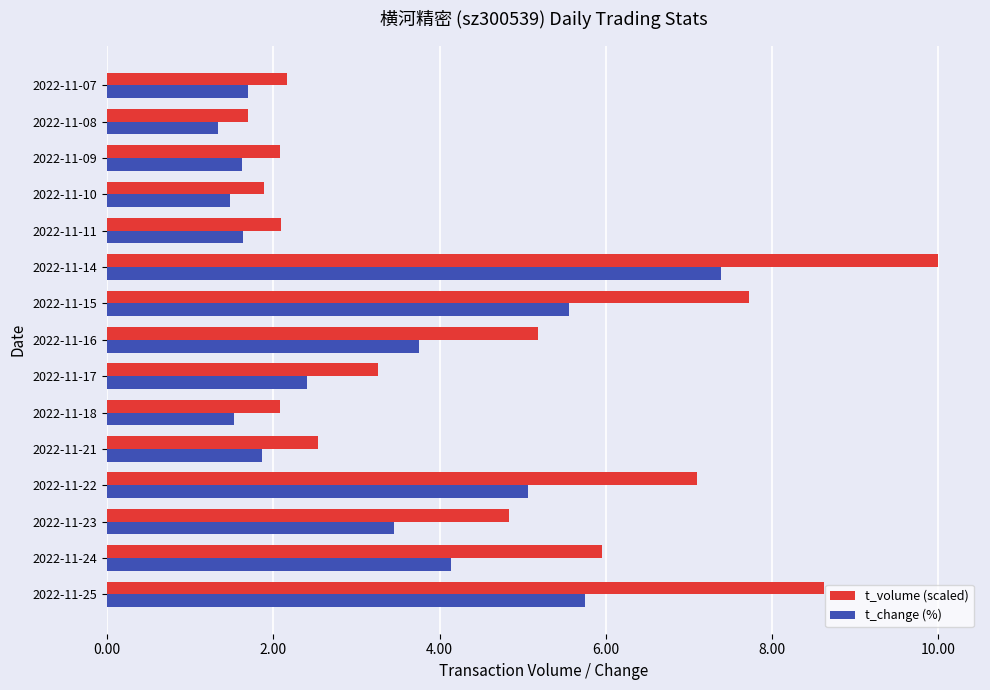

Is it true that t_change (%) equals 5.6 at 2022-11-15?

True